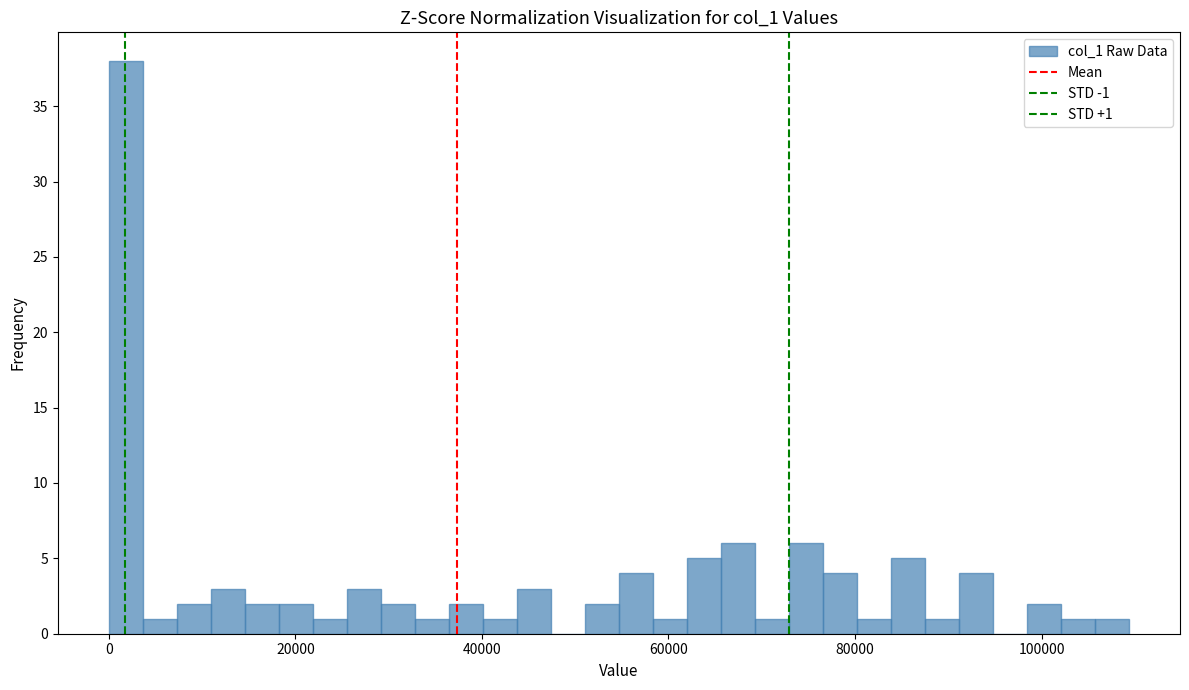

Around what value on the x-axis is the tallest bar? Give the approximate position of its centre, as read against the axis.

2000